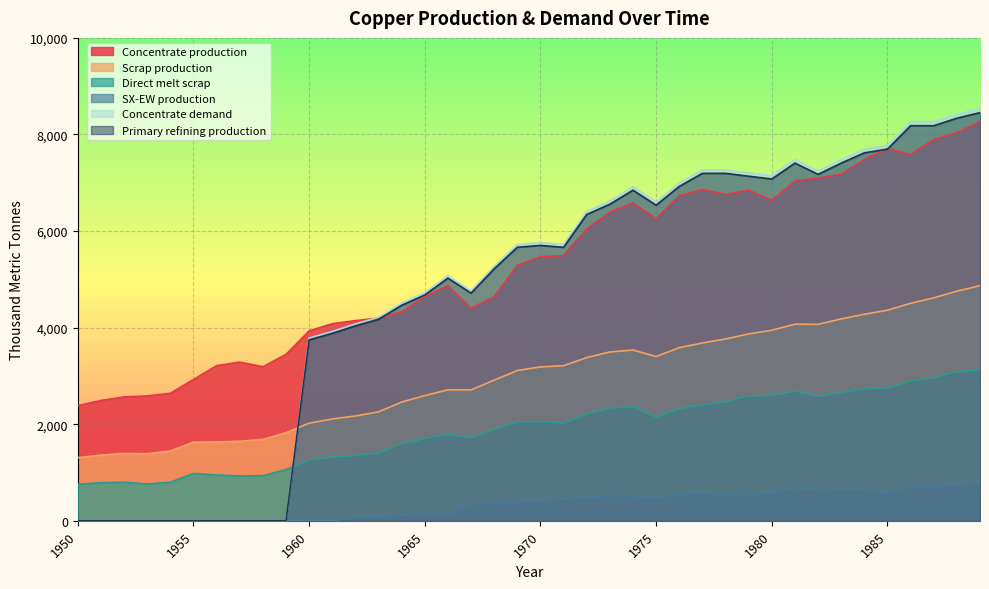

Reading left to right, transcribe all the data shown in this chart.

Concentrate production: 1950=2385.7	1951=2491.7	1952=2565.9	1953=2587.0	1954=2639.9	1955=2926.2	1956=3212.5	1957=3286.6	1958=3191.1	1959=3445.6	1960=3933.3	1961=4081.7	1962=4145.3	1963=4198.2	1964=4325.4	1965=4643.5	1966=4866.1	1967=4399.4	1968=4643.2	1969=5290.1	1970=5470.3	1971=5491.4	1972=6042.8	1973=6392.7	1974=6583.5	1975=6254.7	1976=6731.9	1977=6859.0	1978=6763.5	1979=6848.3	1980=6636.1	1981=7039.0	1982=7102.6	1983=7176.7	1984=7484.2	1985=7706.8	1986=7590.1	1987=7897.6	1988=8035.4	1989=8268.6
Scrap production: 1950=1308.7	1951=1361.0	1952=1395.2	1953=1388.9	1954=1446.5	1955=1627.9	1956=1633.0	1957=1647.9	1958=1684.8	1959=1824.9	1960=2021.8	1961=2109.3	1962=2171.0	1963=2256.0	1964=2460.1	1965=2593.1	1966=2711.5	1967=2710.9	1968=2913.9	1969=3112.3	1970=3186.9	1971=3212.0	1972=3379.8	1973=3496.4	1974=3536.5	1975=3401.8	1976=3585.5	1977=3682.6	1978=3765.3	1979=3870.2	1980=3946.5	1981=4071.8	1982=4069.4	1983=4180.1	1984=4276.9	1985=4360.8	1986=4503.9	1987=4616.8	1988=4755.4	1989=4869.5
Direct melt scrap: 1950=756.1	1951=790.0	1952=801.3	1953=762.9	1954=799.0	1955=981.9	1956=950.2	1957=929.9	1958=934.5	1959=1060.8	1960=1257.2	1961=1322.0	1962=1352.5	1963=1407.5	1964=1601.7	1965=1705.9	1966=1789.6	1967=1724.8	1968=1892.4	1969=2049.2	1970=2053.6	1971=2025.4	1972=2209.6	1973=2338.6	1974=2367.6	1975=2150.8	1976=2330.2	1977=2393.6	1978=2470.2	1979=2584.9	1980=2603.1	1981=2688.1	1982=2578.2	1983=2661.8	1984=2734.3	1985=2753.6	1986=2890.1	1987=2969.1	1988=3083.2	1989=3130.0
SX-EW production: 1950=0.0	1951=0.0	1952=0.0	1953=0.0	1954=0.0	1955=0.0	1956=0.0	1957=0.0	1958=0.0	1959=0.0	1960=0.0	1961=0.0	1962=70.7	1963=87.8	1964=117.6	1965=125.5	1966=120.9	1967=343.6	1968=366.8	1969=391.9	1970=429.7	1971=449.6	1972=498.2	1973=522.3	1974=513.5	1975=480.3	1976=557.1	1977=585.0	1978=542.5	1979=522.7	1980=590.9	1981=682.0	1982=642.4	1983=647.3	1984=650.8	1985=581.2	1986=704.9	1987=722.4	1988=737.6	1989=817.4
Concentrate demand: 1950=0.0	1951=0.0	1952=0.0	1953=0.0	1954=0.0	1955=0.0	1956=0.0	1957=0.0	1958=0.0	1959=0.0	1960=3784.0	1961=3920.8	1962=4077.3	1963=4214.1	1964=4507.9	1965=4723.2	1966=5075.7	1967=4761.7	1968=5271.1	1969=5721.7	1970=5760.6	1971=5721.0	1972=6406.9	1973=6622.2	1974=6915.9	1975=6601.9	1976=6993.7	1977=7267.8	1978=7267.5	1979=7208.3	1980=7149.1	1981=7482.1	1982=7246.5	1983=7481.4	1984=7696.7	1985=7774.8	1986=8264.6	1987=8264.3	1988=8420.8	1989=8538.1
Primary refining production: 1950=0.0	1951=0.0	1952=0.0	1953=0.0	1954=0.0	1955=0.0	1956=0.0	1957=0.0	1958=0.0	1959=0.0	1960=3746.1	1961=3881.6	1962=4036.6	1963=4172.0	1964=4462.8	1965=4675.9	1966=5025.0	1967=4714.0	1968=5218.4	1969=5664.5	1970=5703.0	1971=5663.8	1972=6342.8	1973=6556.0	1974=6846.8	1975=6535.9	1976=6923.7	1977=7195.1	1978=7194.8	1979=7136.2	1980=7077.6	1981=7407.3	1982=7174.0	1983=7406.6	1984=7619.8	1985=7697.0	1986=8182.0	1987=8181.7	1988=8336.6	1989=8452.7